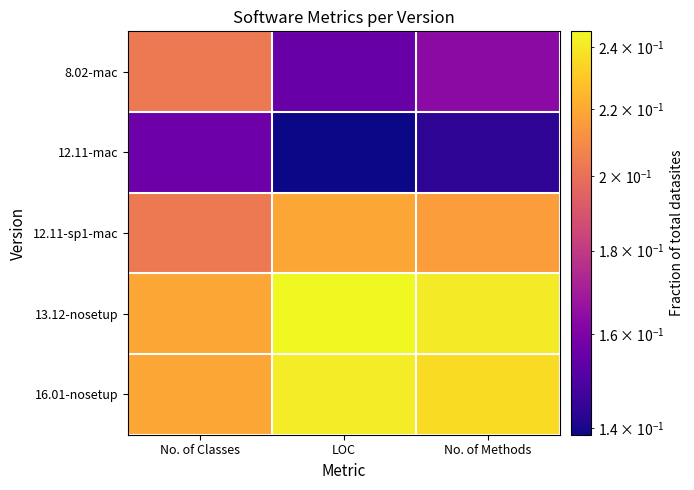

Rank the series at No. of Classes from lowest to highest value.

12.11-mac, 8.02-mac, 12.11-sp1-mac, 13.12-nosetup, 16.01-nosetup